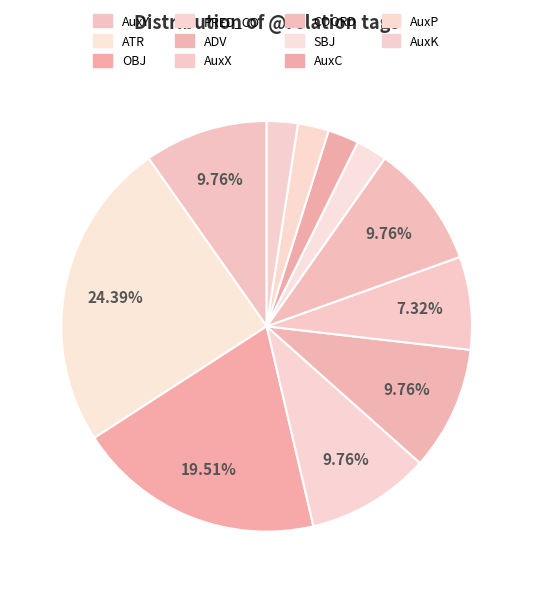

Does AuxY represent more than half of the total?

No